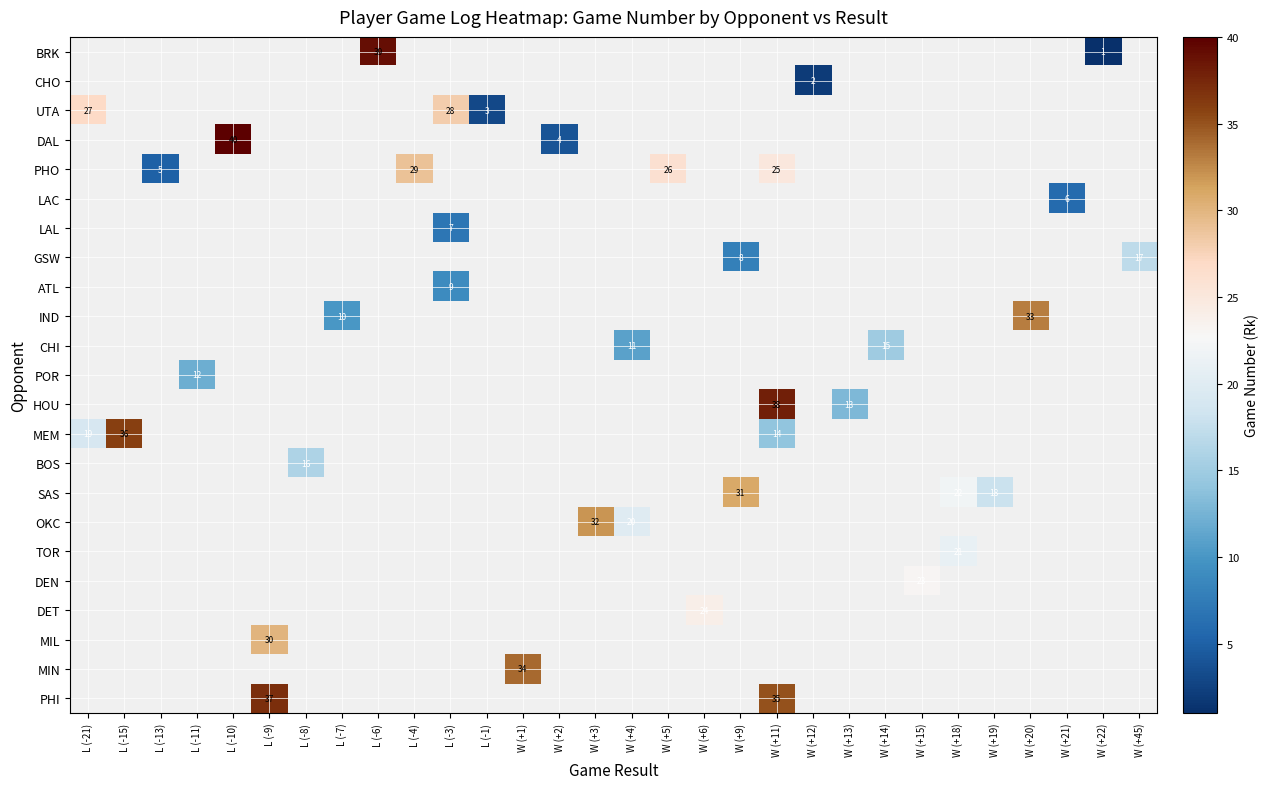

Which category has the highest value across all series?

L (-10)